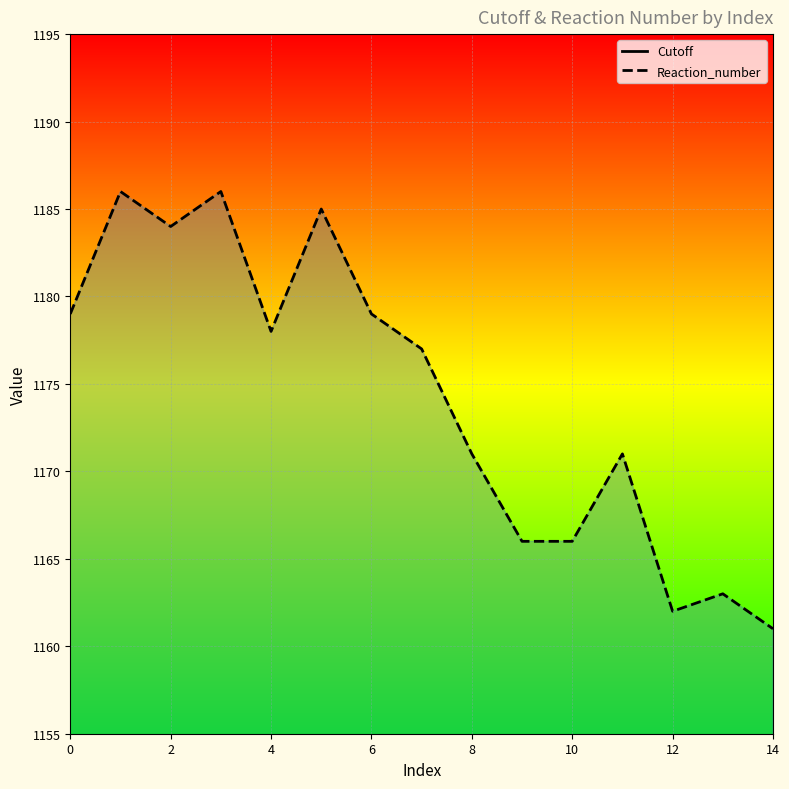

Is it true that Reaction_number equals 363 at 14?

False